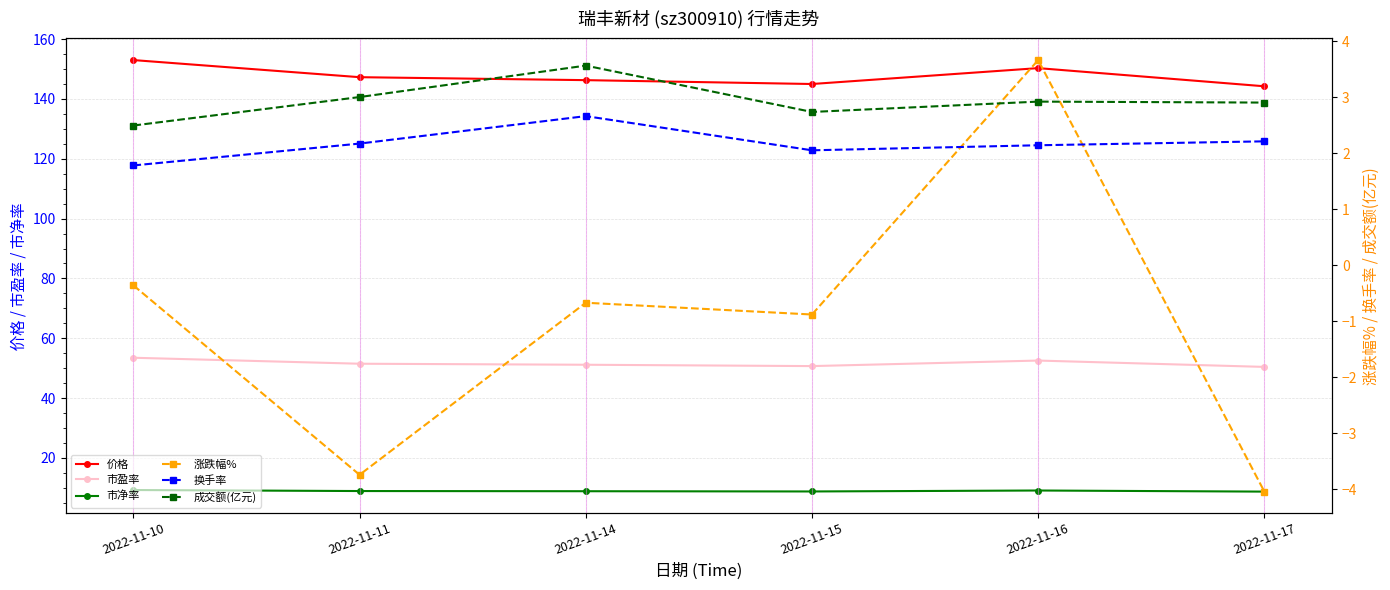

Which series has the largest range (max minus min)?

价格